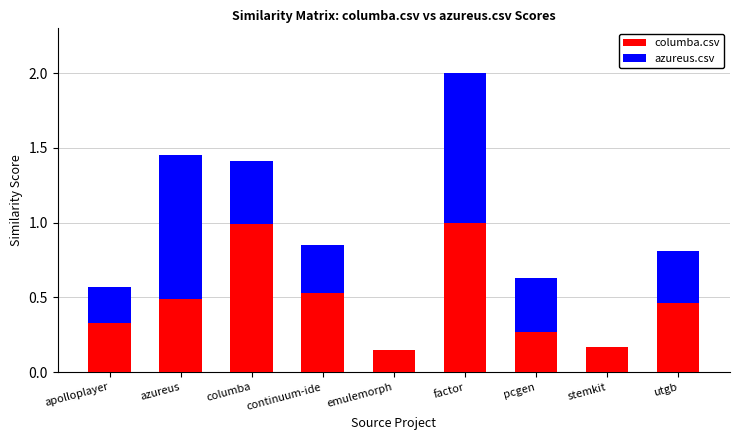

At which category is the sum across all series the highest?

factor